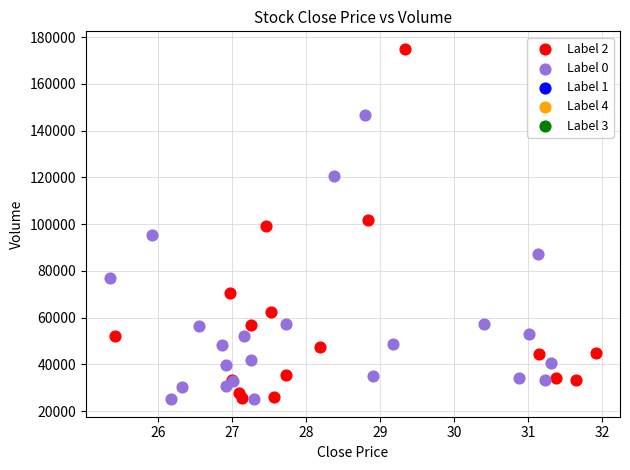

Which series has the largest Y range (max minus min)?

Label 2